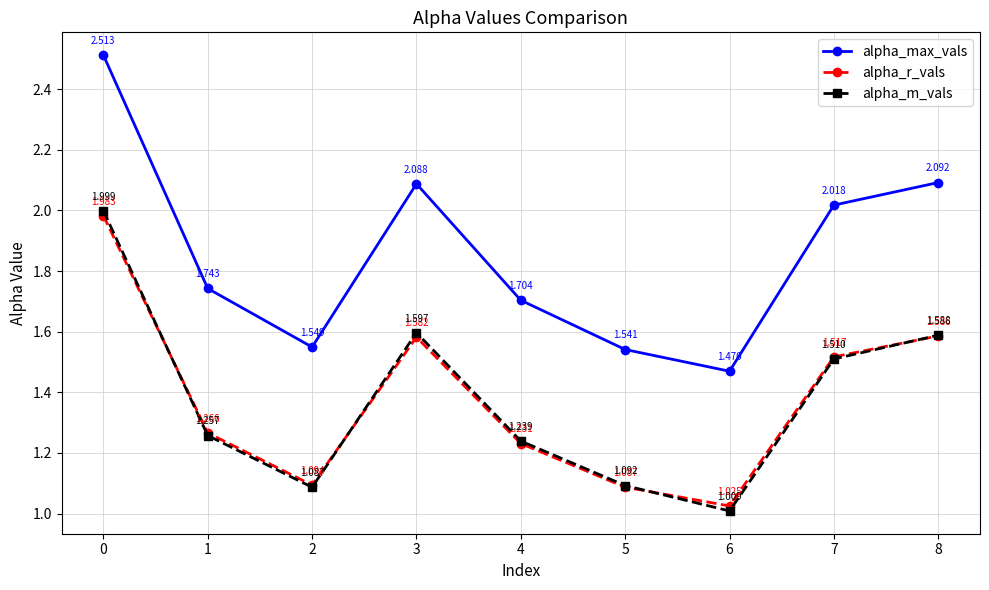

True or false: alpha_max_vals and alpha_m_vals intersect in this chart.

False